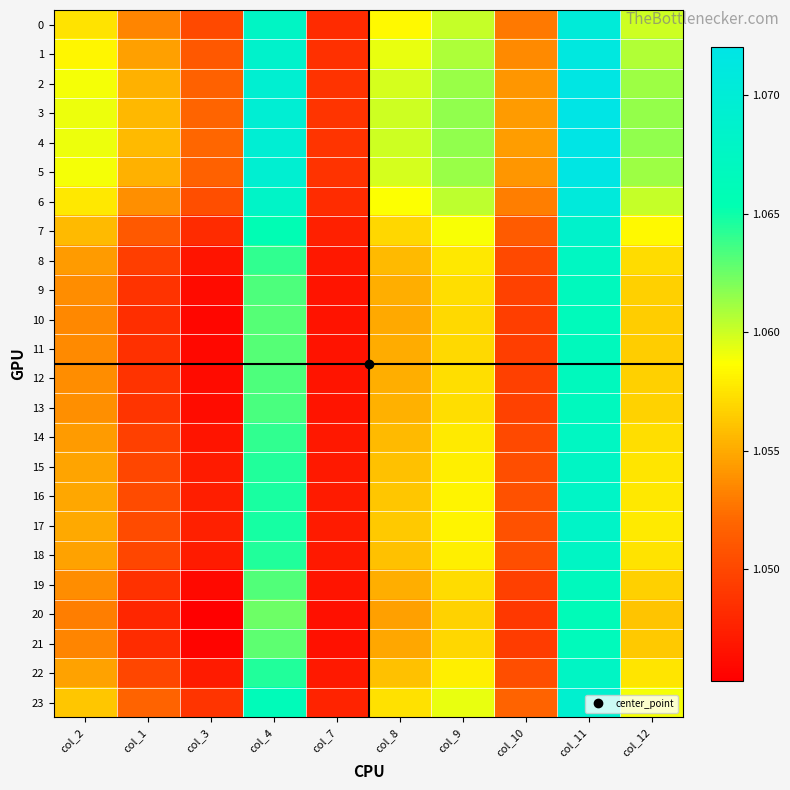

Which series has the largest range (max minus min)?

4